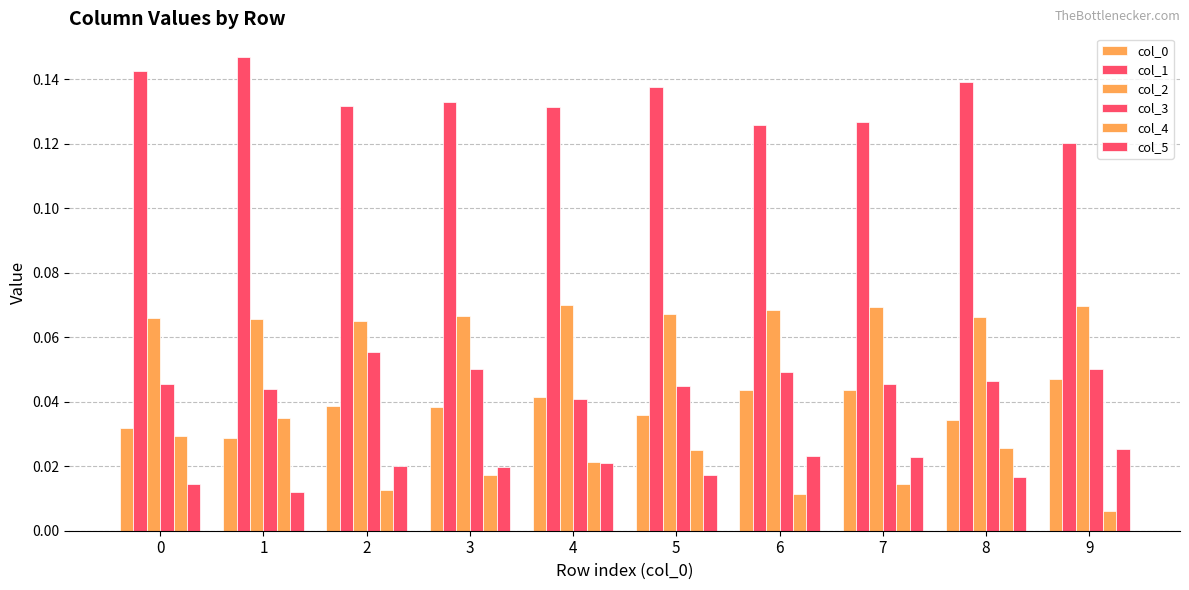

How many data points does each series have?

10